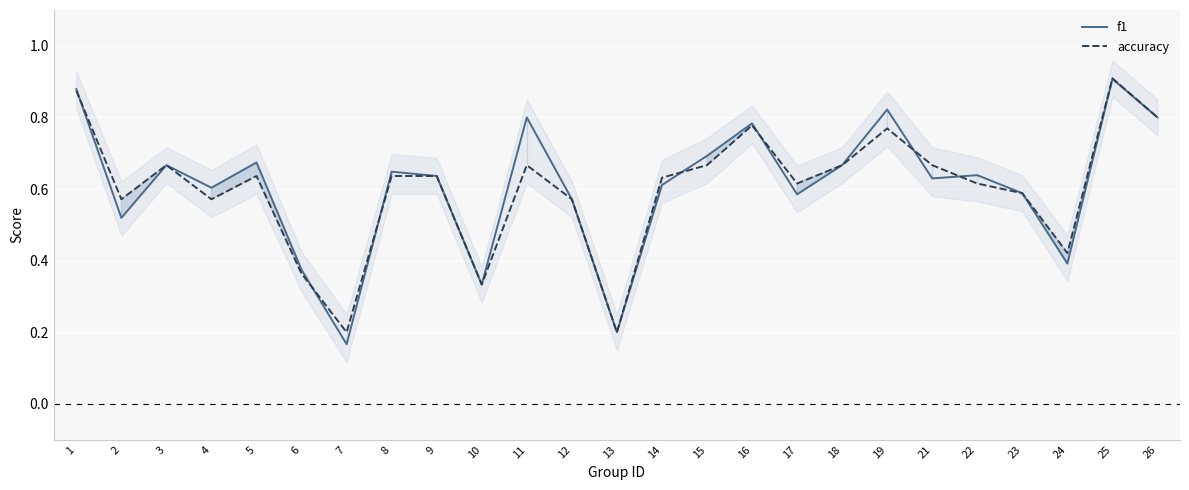

Between 2 and 26, which is larger?

26